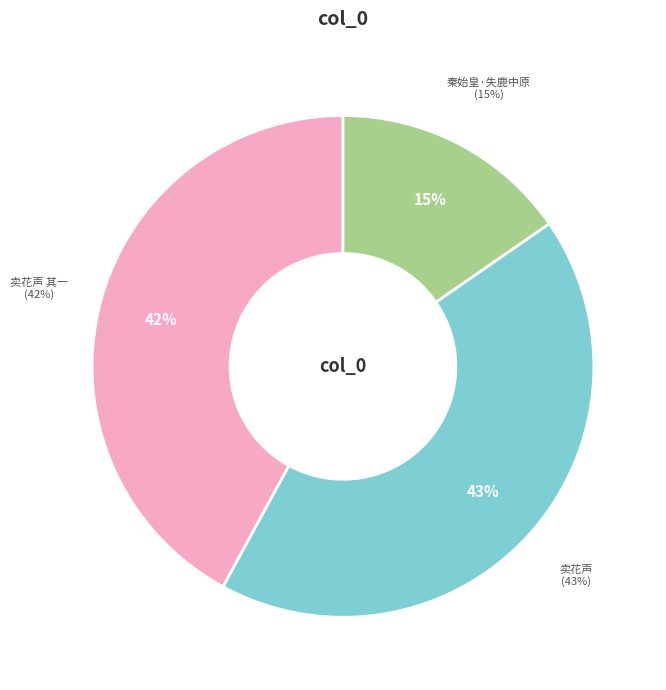

What is the ratio of the value at 卖花声 其一 to the value at 卖花声?

1.0